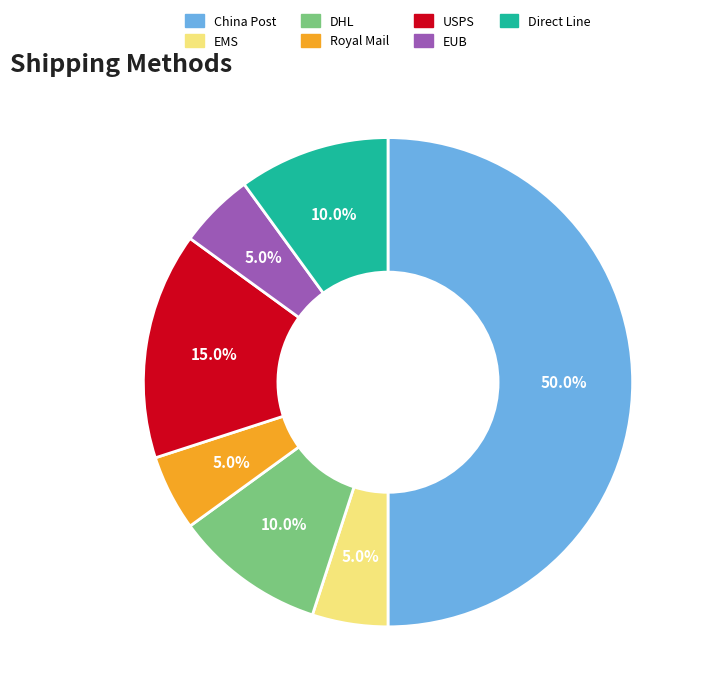

How many segments does this pie chart have?

7